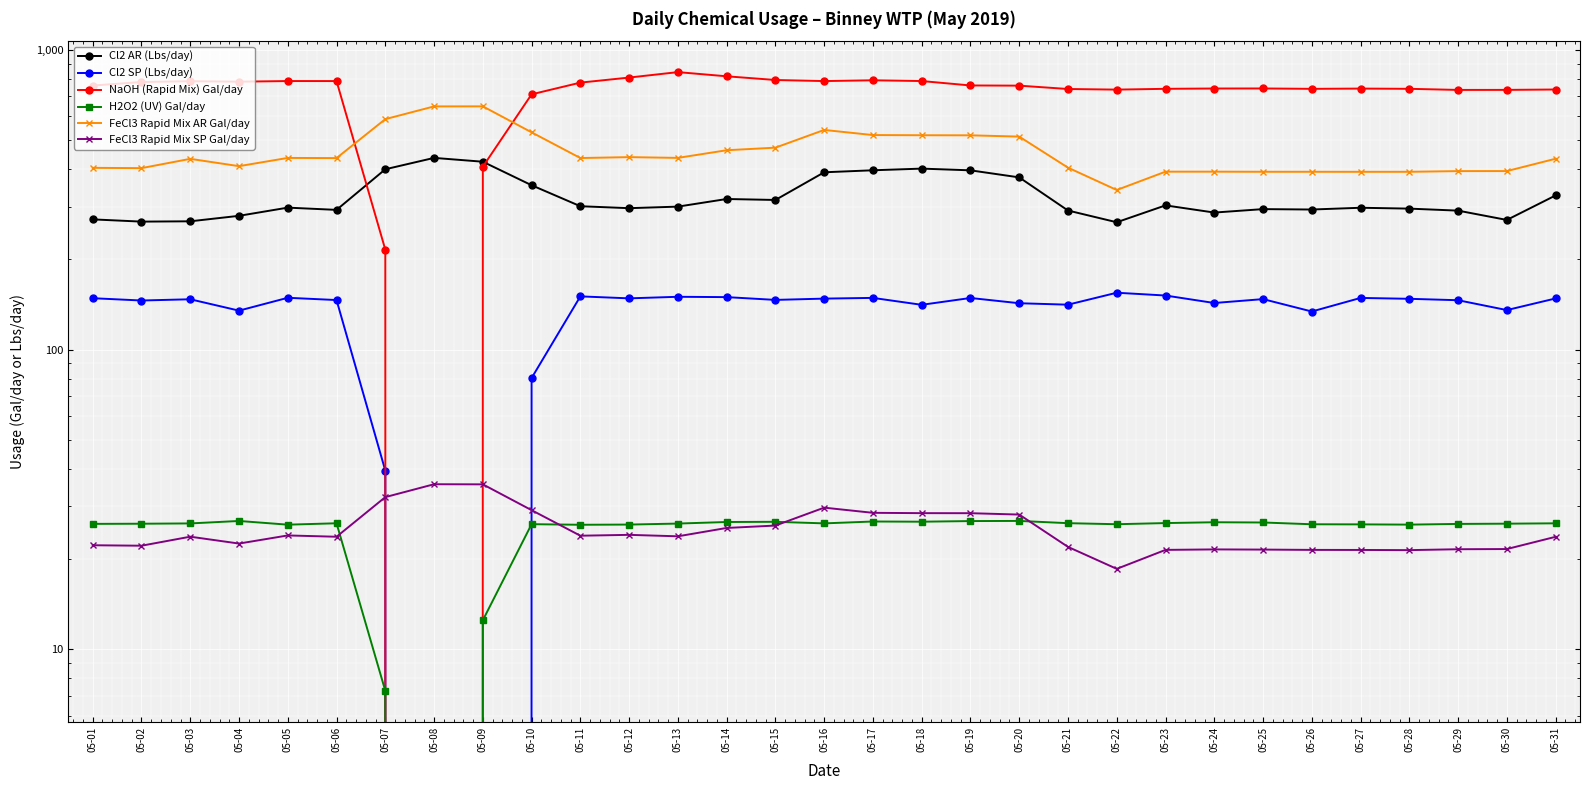

At how many categories does at least one series exceed 106?

31